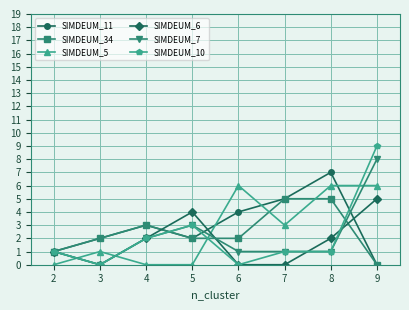

Is the value of SIMDEUM_7 at 8 greater than the value of SIMDEUM_34 at 9?

Yes